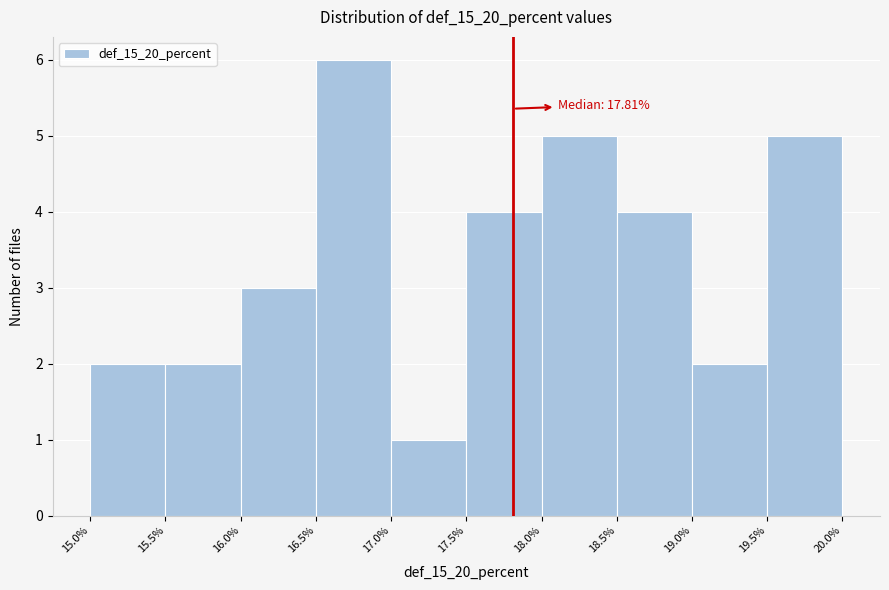

Which range on the x-axis has the tallest bar?

16.5% to 17.0%